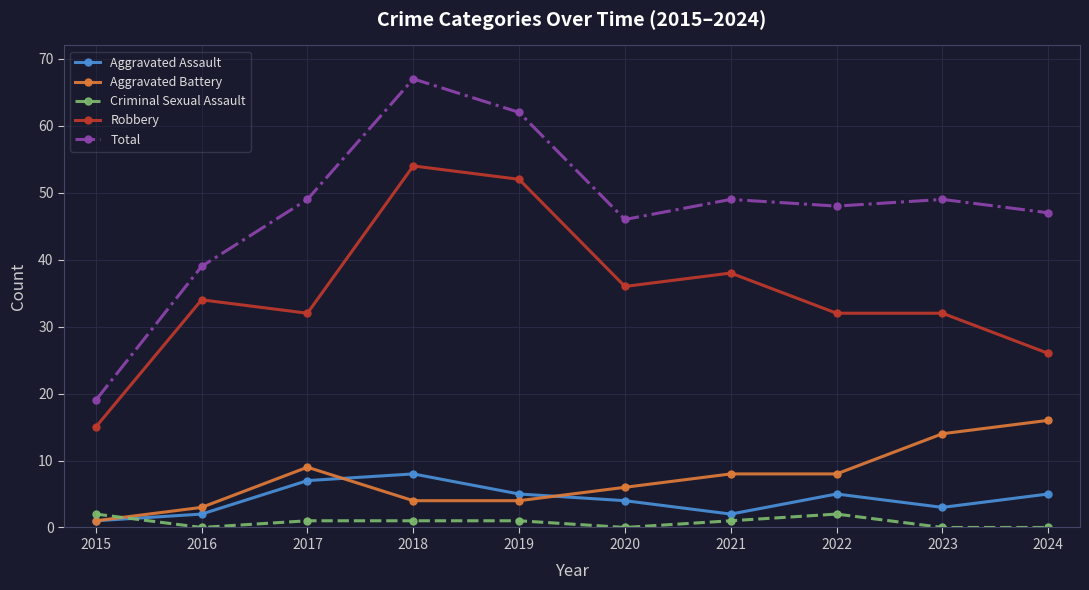

At 2021, list the series in order from smallest to largest.

Criminal Sexual Assault, Aggravated Assault, Aggravated Battery, Robbery, Total